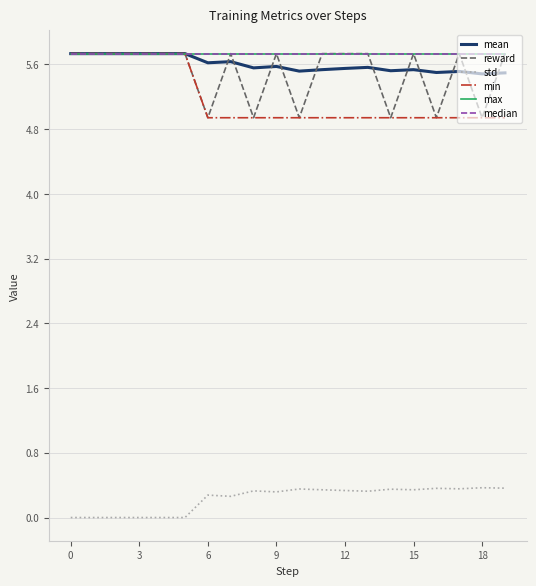

What is the difference between the maximum and minimum values in the min series?

0.8